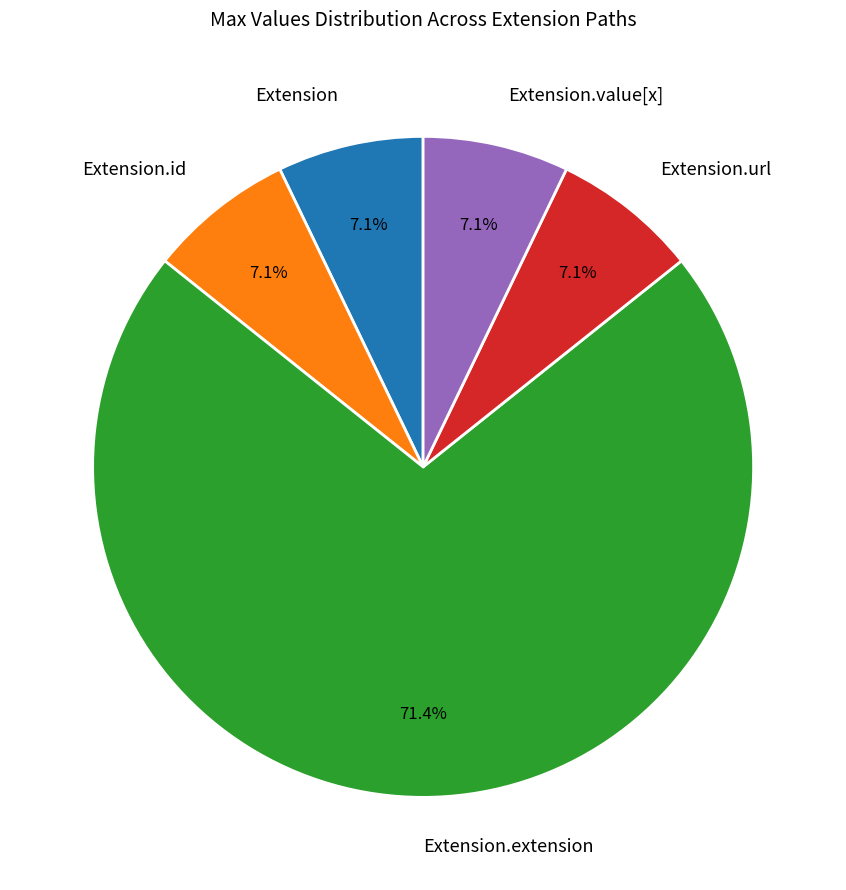

Combined, do Extension.value[x] and Extension account for over 50%?

No